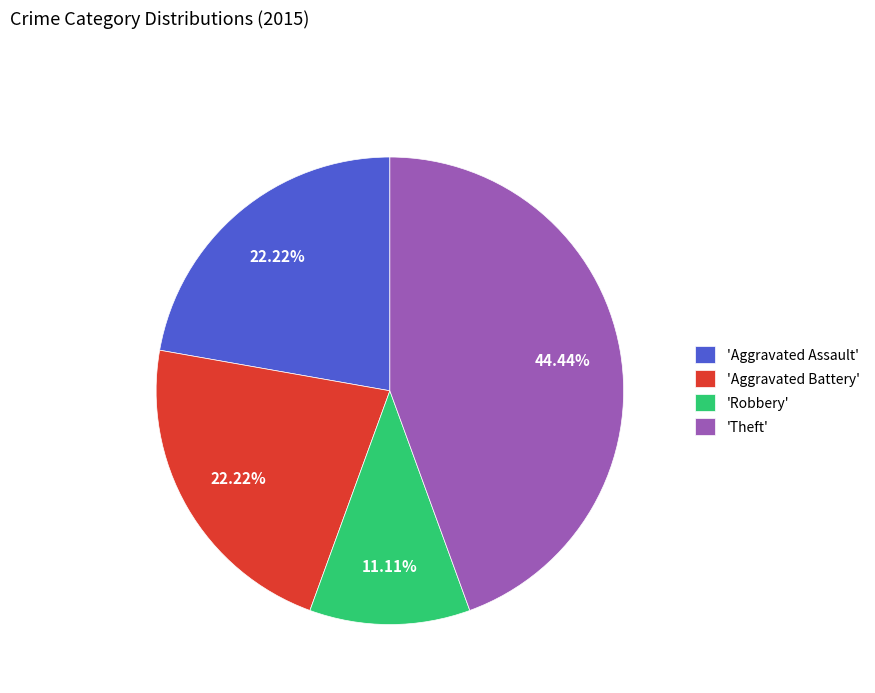

What is the largest slice in the pie chart?

'Theft'